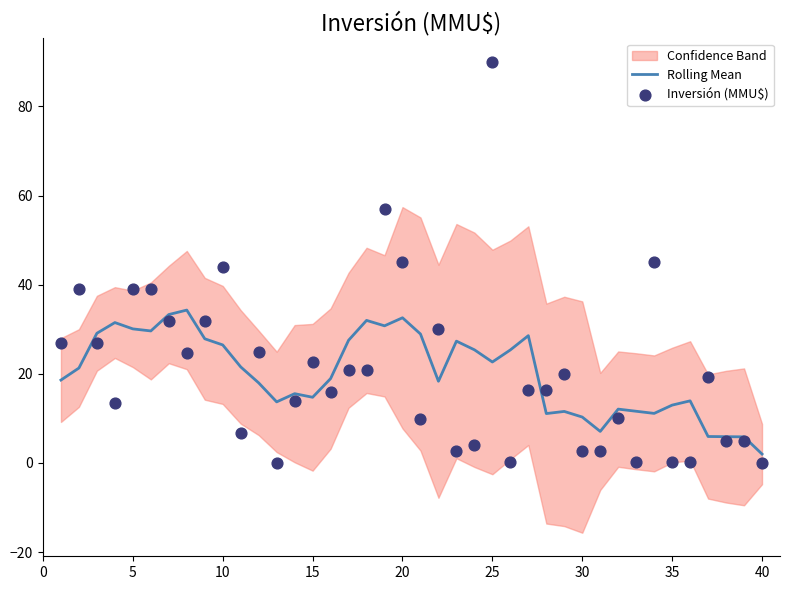

True or false: Rolling Mean has a value of 13.0 at 35.

True